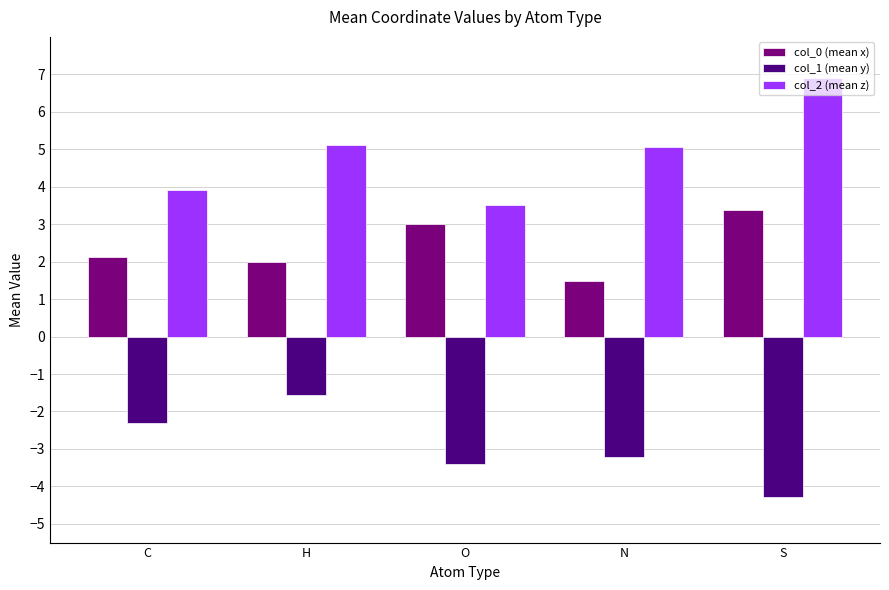

What value does the col_1 (mean y) series have at C?

-2.3